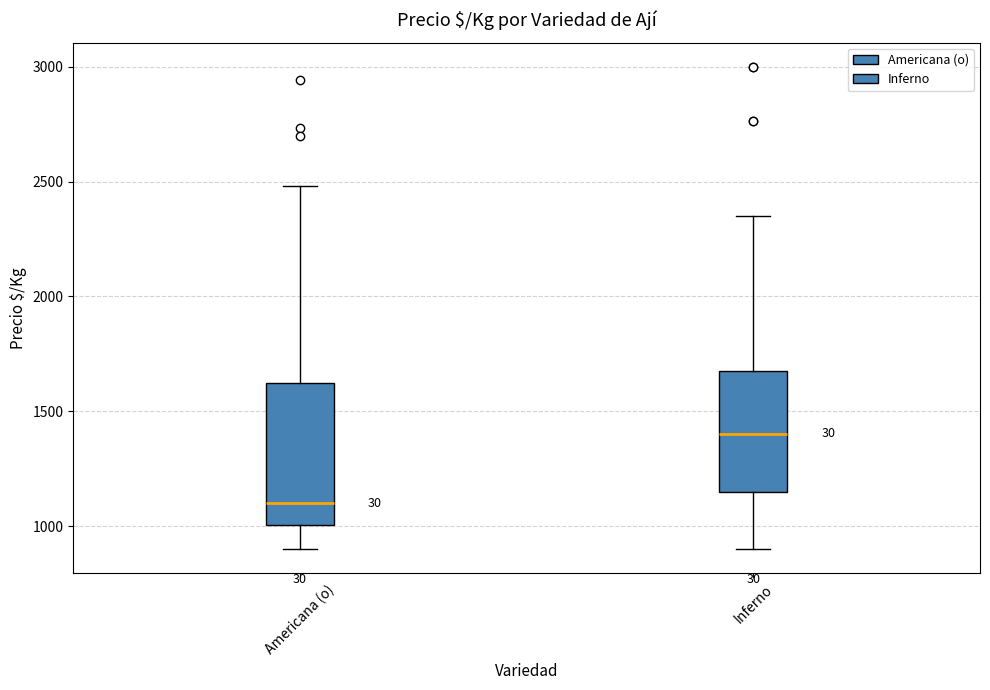

Comparing the boxes themselves (not the whiskers), which one is the tallest?

Americana (o)